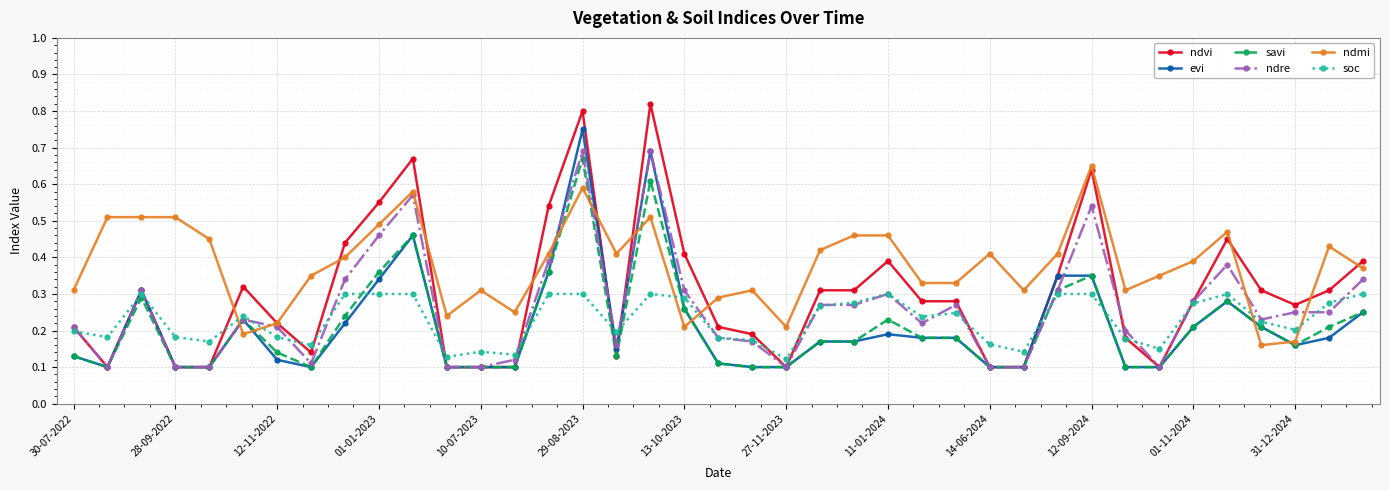

True or false: soc has more than 2 interior local peaks.

True